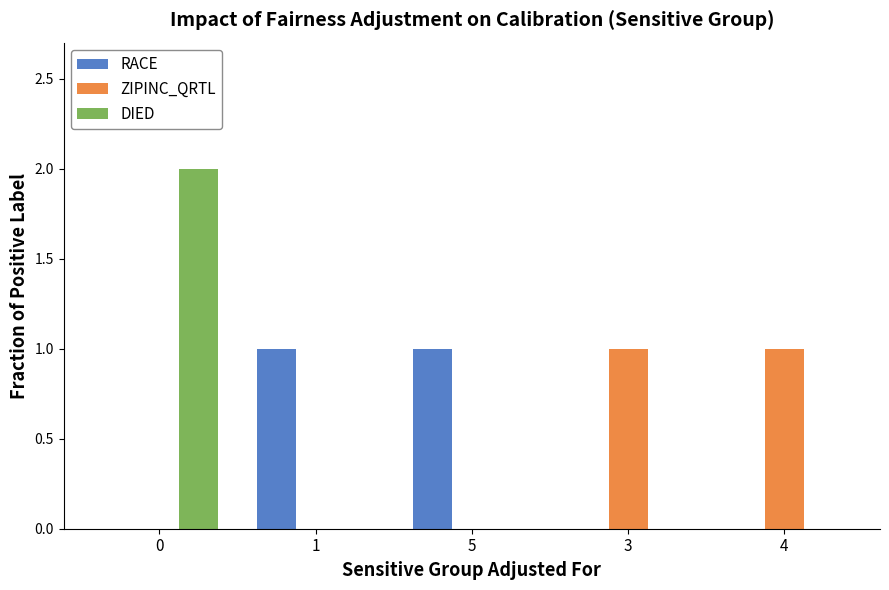

Is it true that ZIPINC_QRTL equals 1 at 4?

True